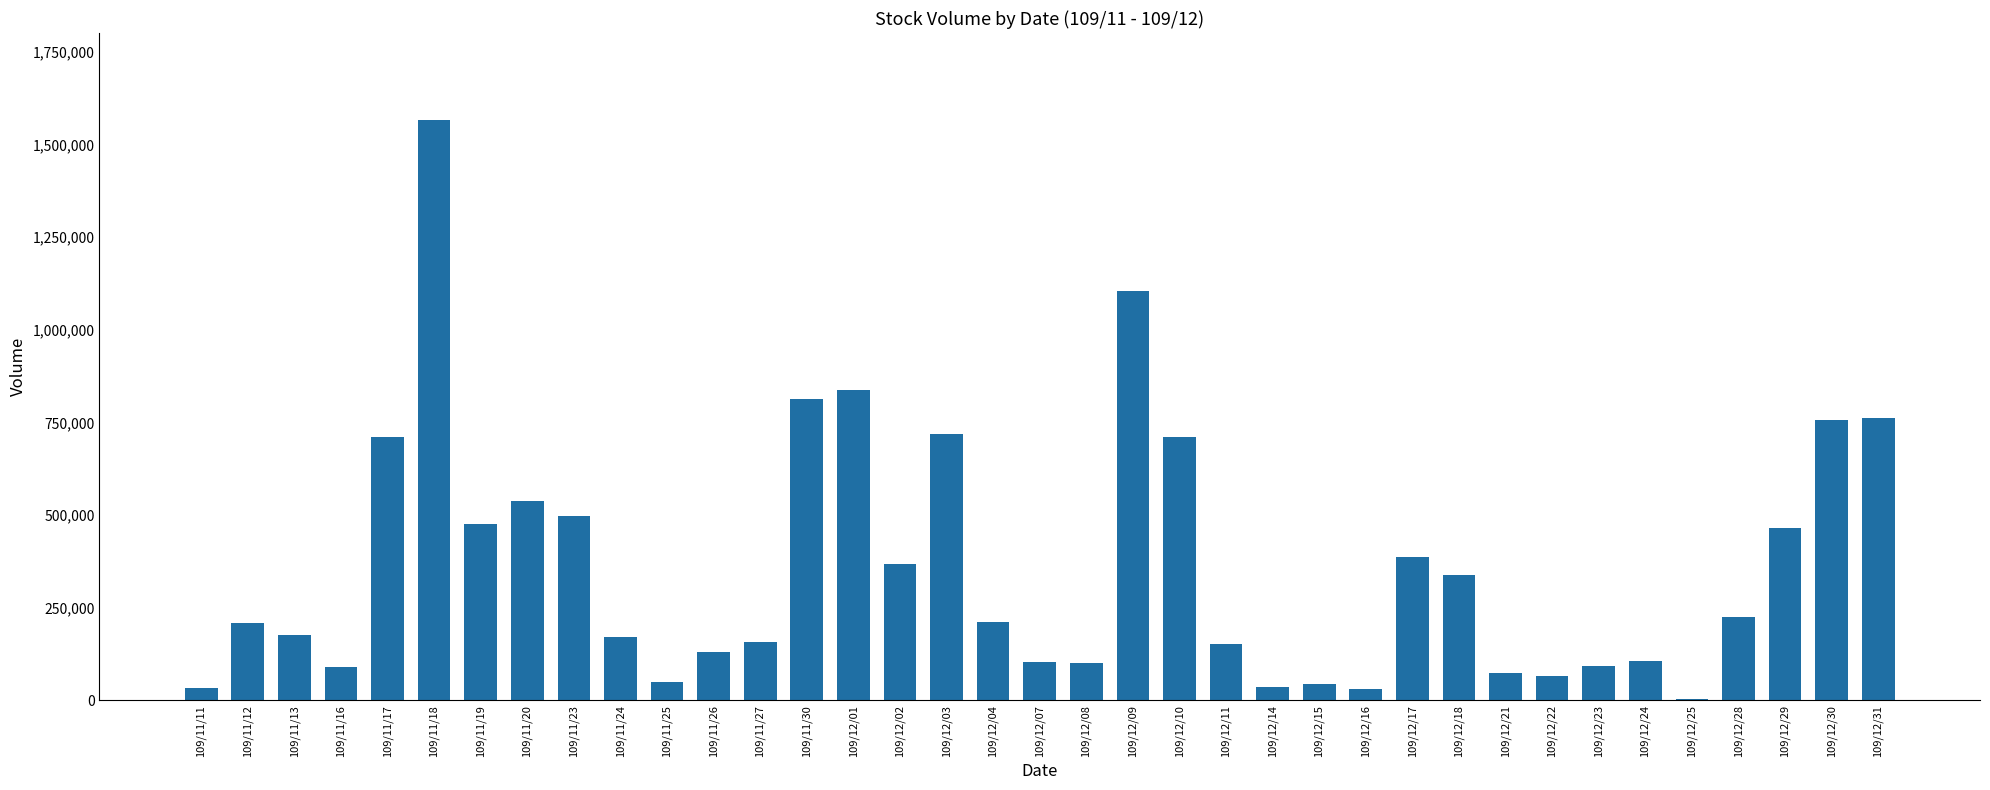

Which category has the highest value across all series?

109/11/18